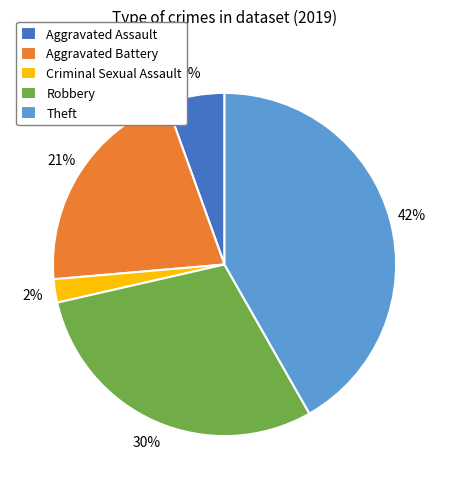

Rank the categories by value from lowest to highest.

Criminal Sexual Assault, Aggravated Assault, Aggravated Battery, Robbery, Theft